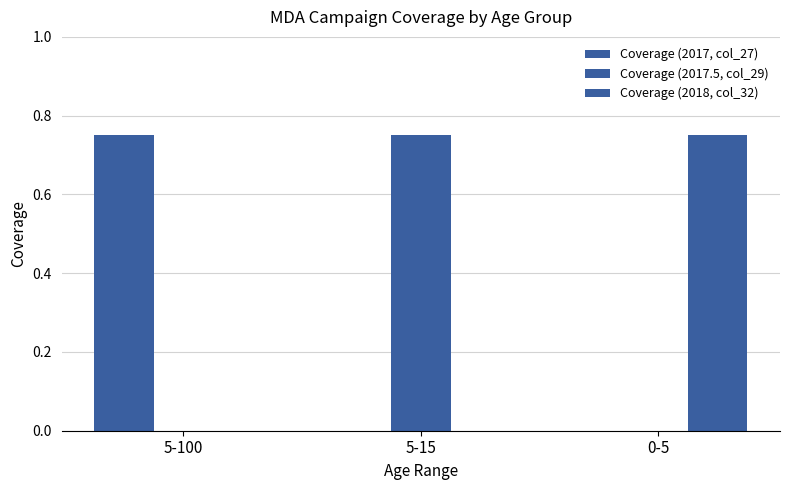

What is the total value across all series at 5-15?

0.8